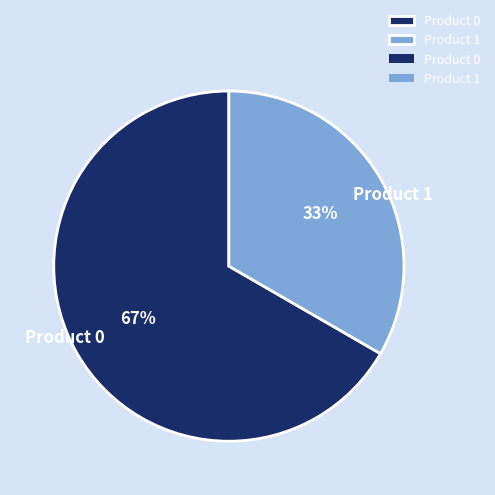

Is it true that Product 1 is 33% of the pie?

True